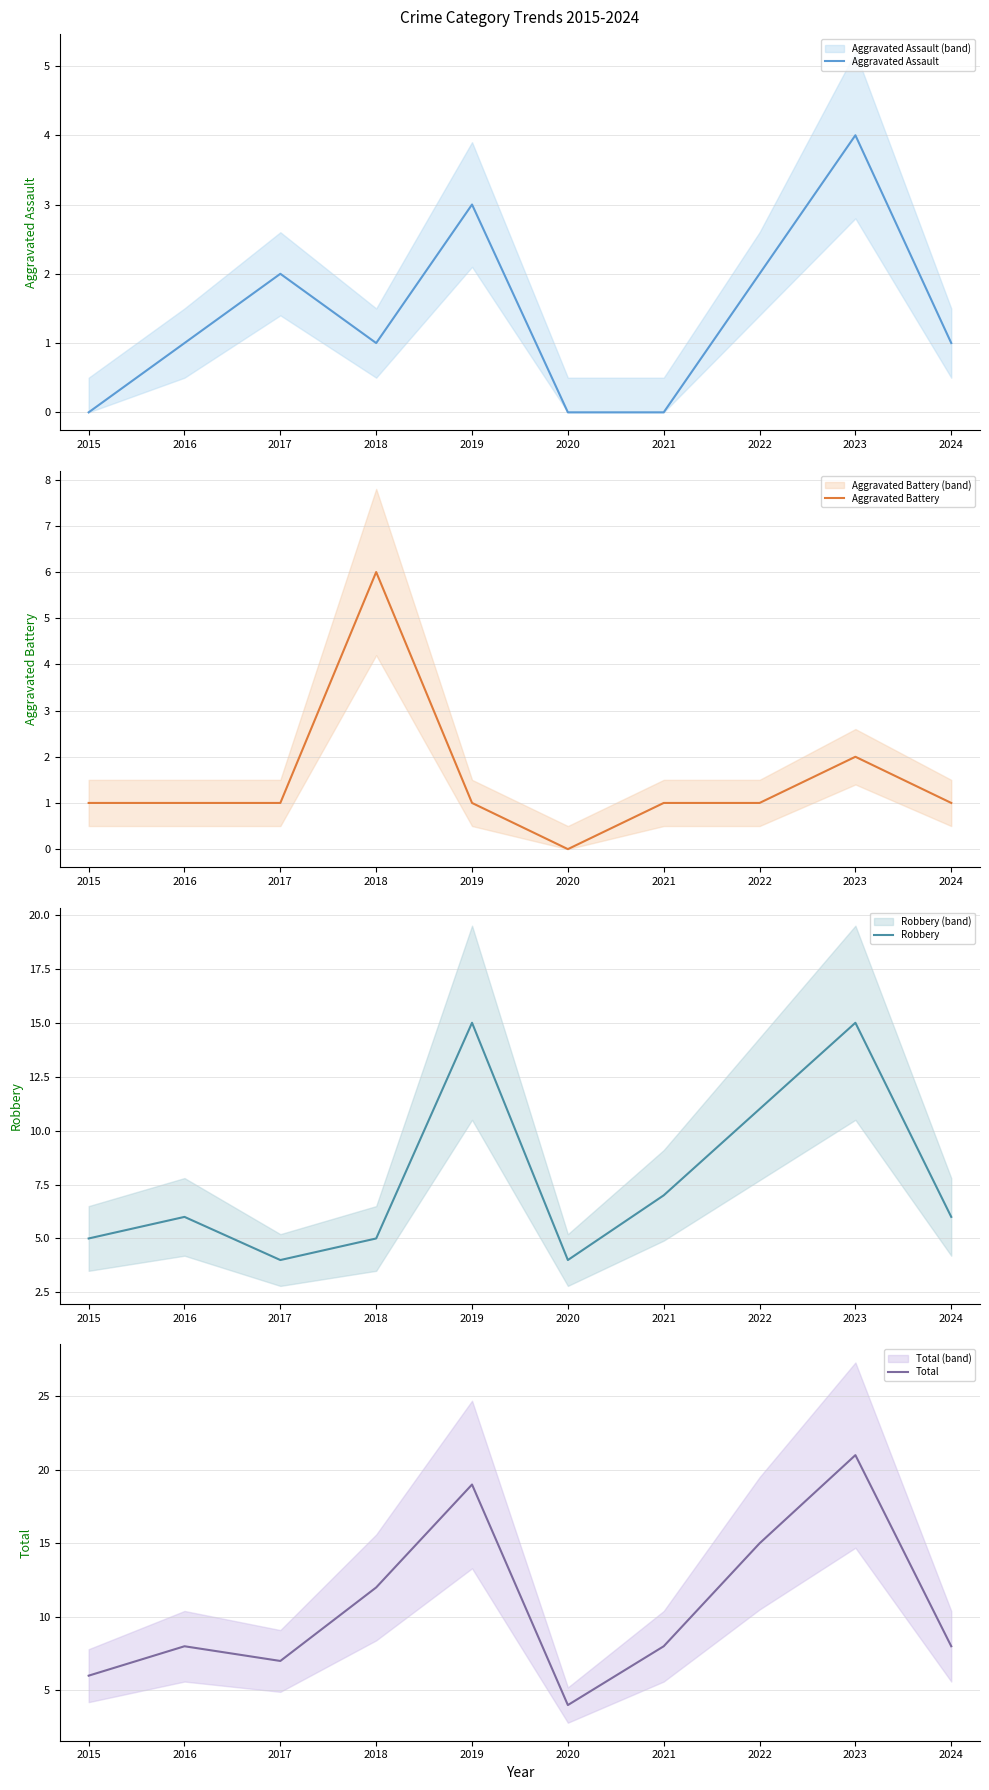

The Aggravated Assault series shows 2 at 2018. True or false?

False